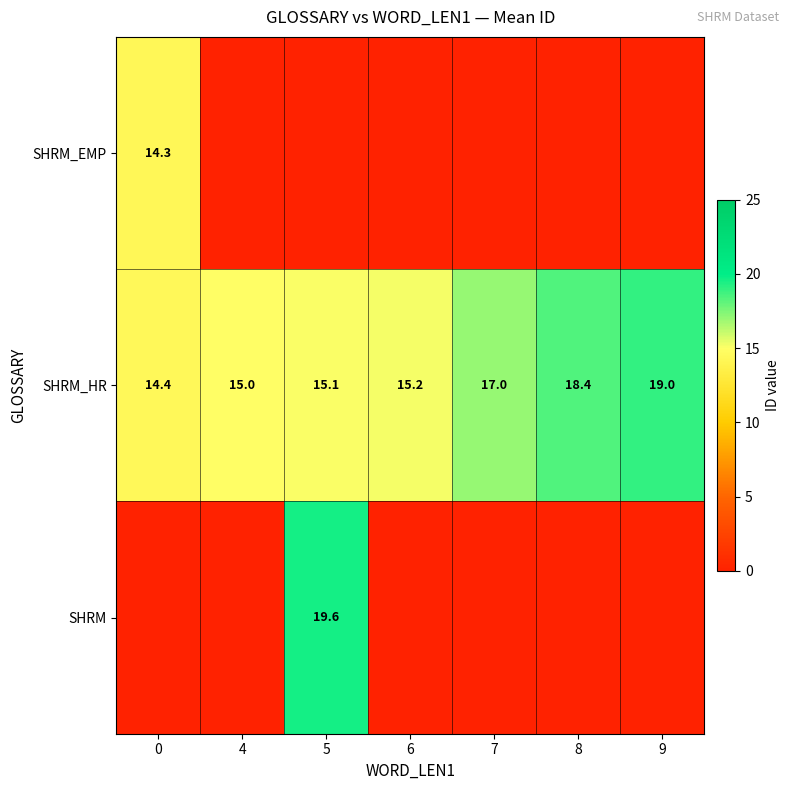

Which label corresponds to the smallest value in the chart?

4